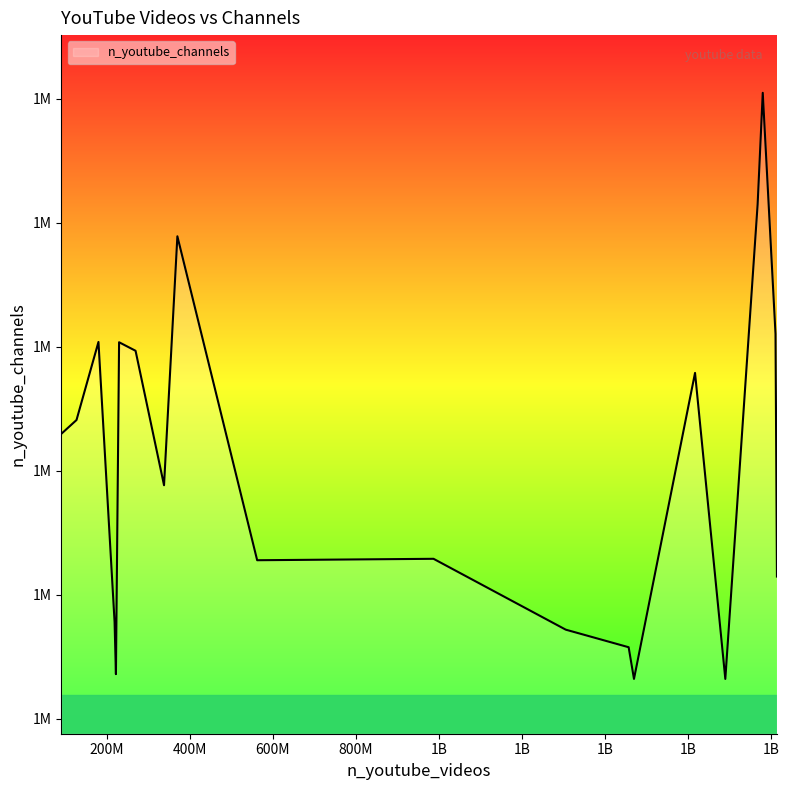

Does the chart display data point markers on the line(s)?

No